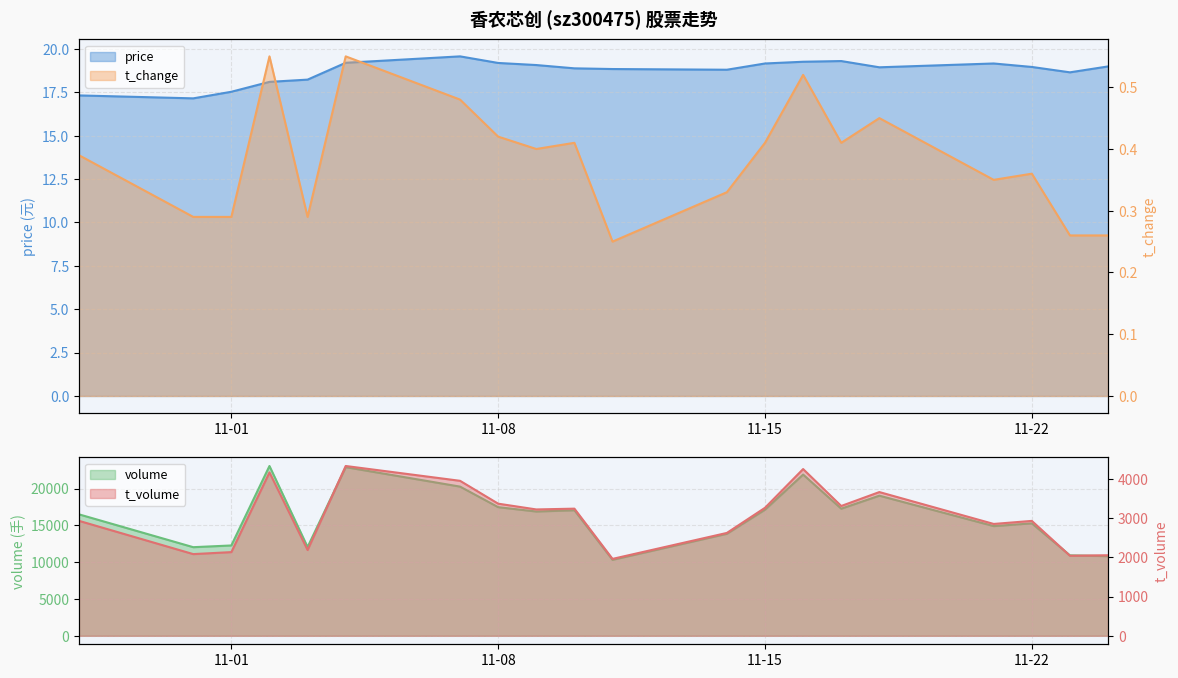

What position from the right is 2022-10-28?

20